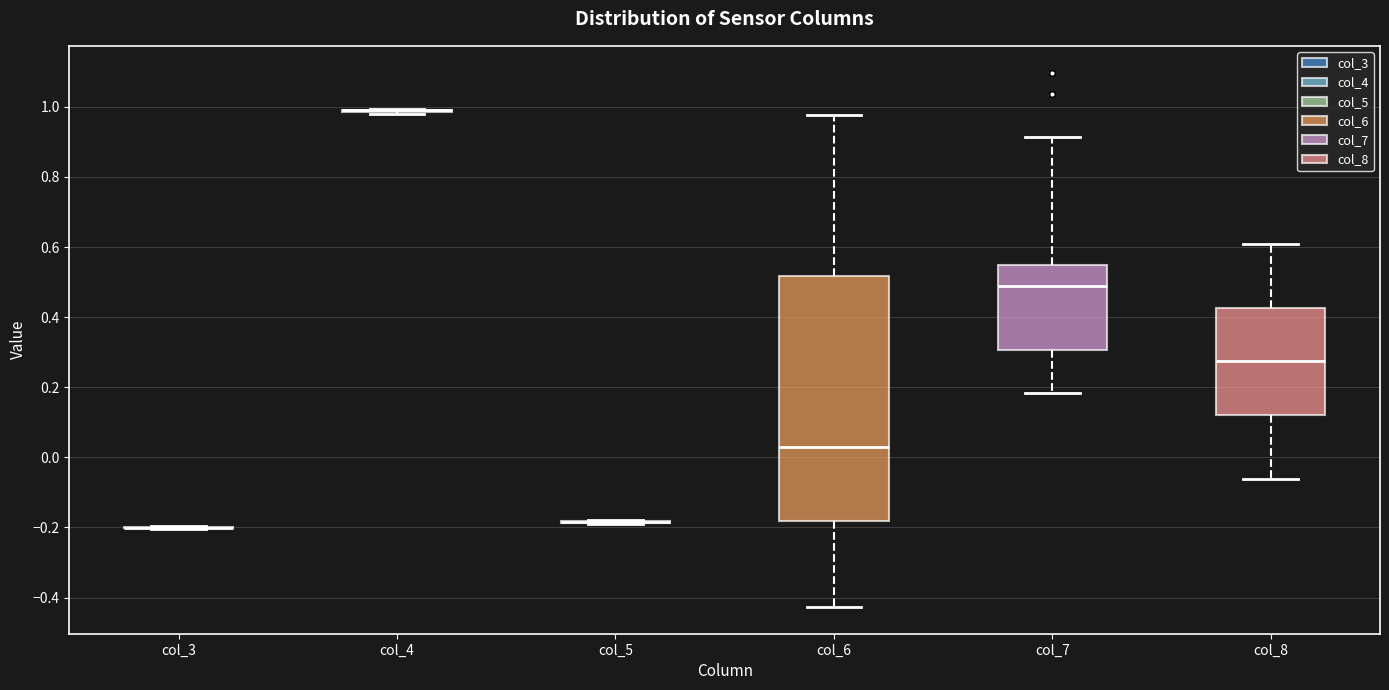

Which box is the tallest, from its lower edge to its upper edge?

col_6